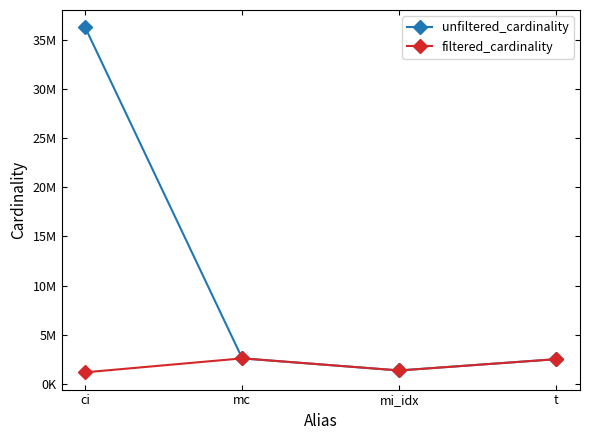

Is this an area chart (filled region under the line)?

No